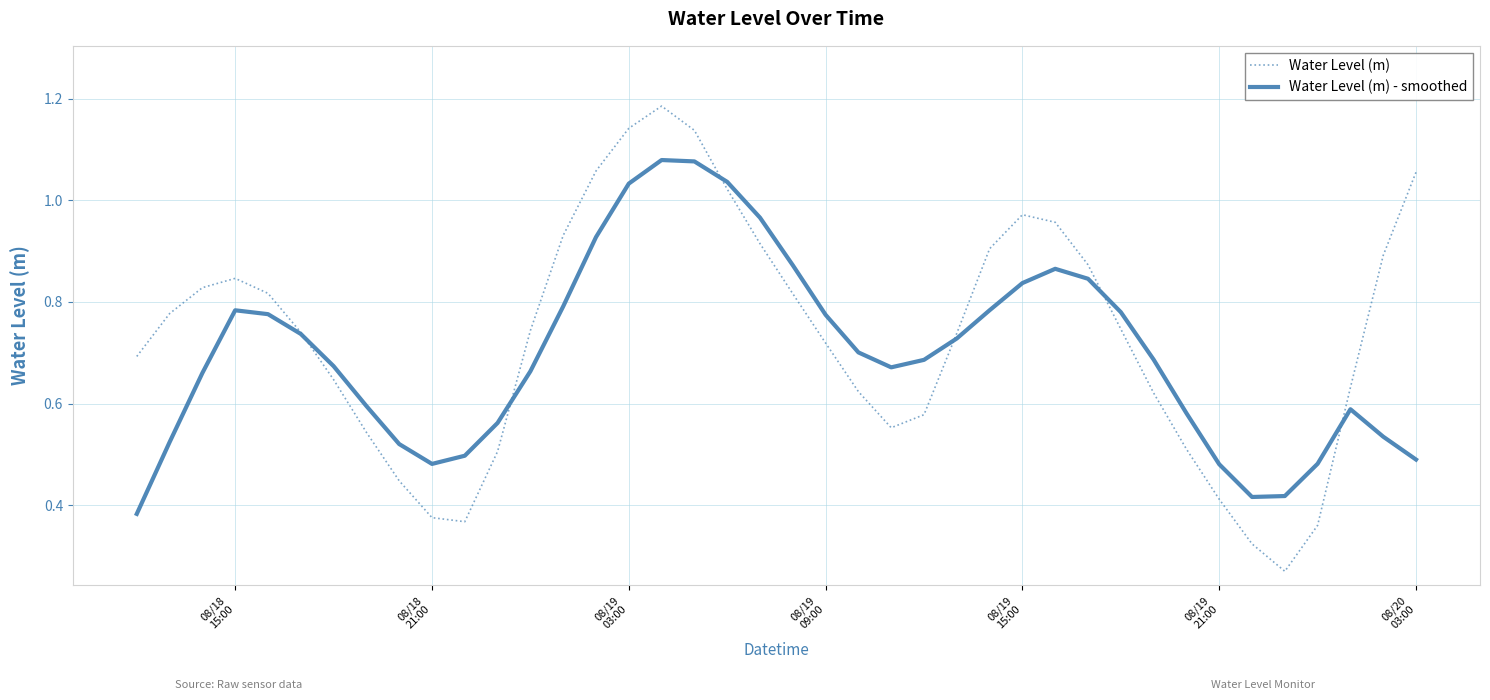

Which series has the widest spread of values?

Water Level (m)